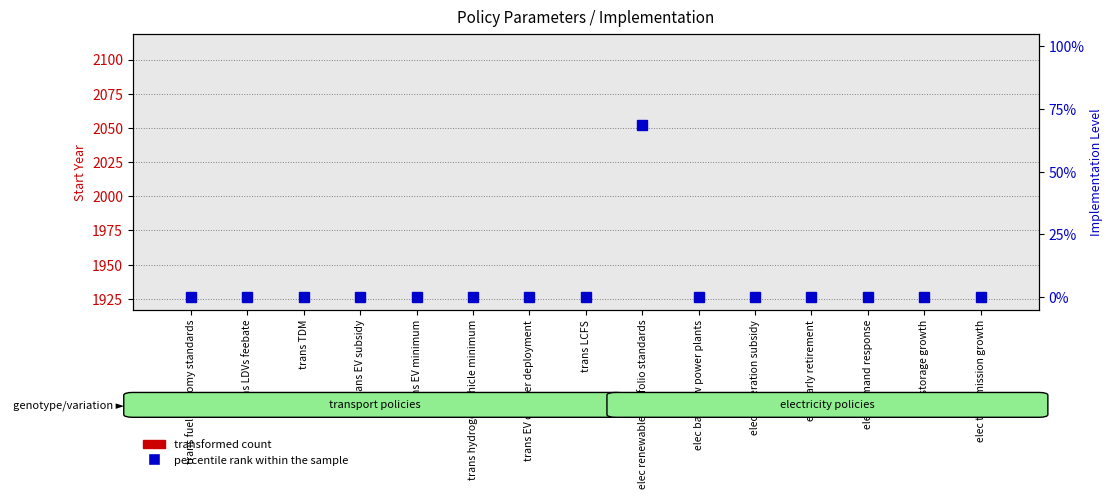

Does the chart contain any negative values?

No